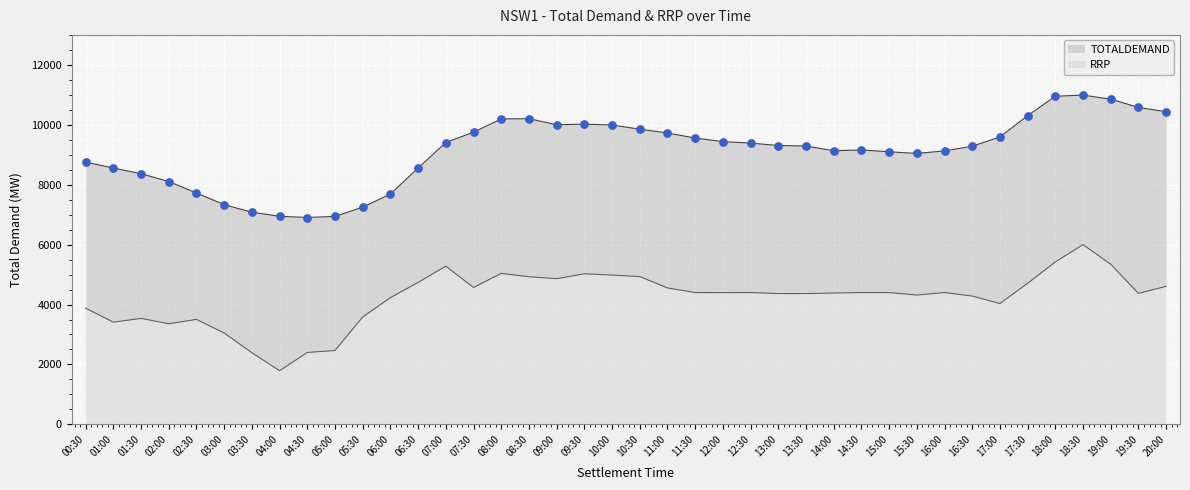

Which series contains the lowest Y value?

RRP